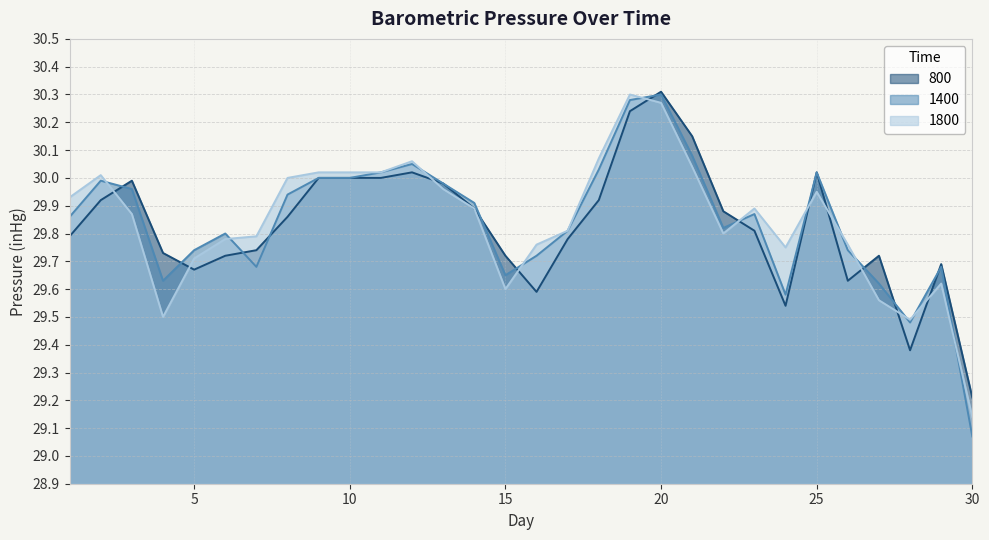

What is the spread (max minus min) of values at 6?

0.1